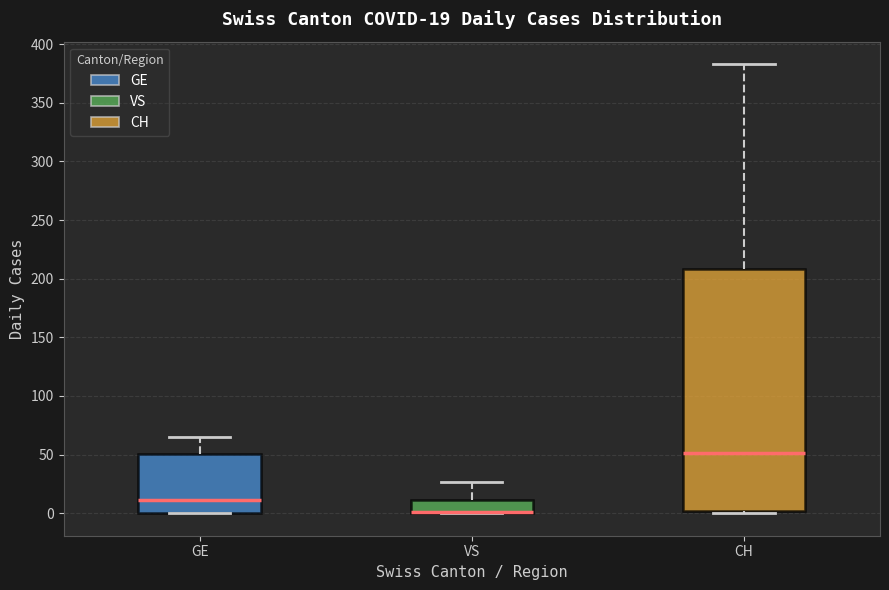

Comparing the boxes themselves (not the whiskers), which one is the tallest?

CH